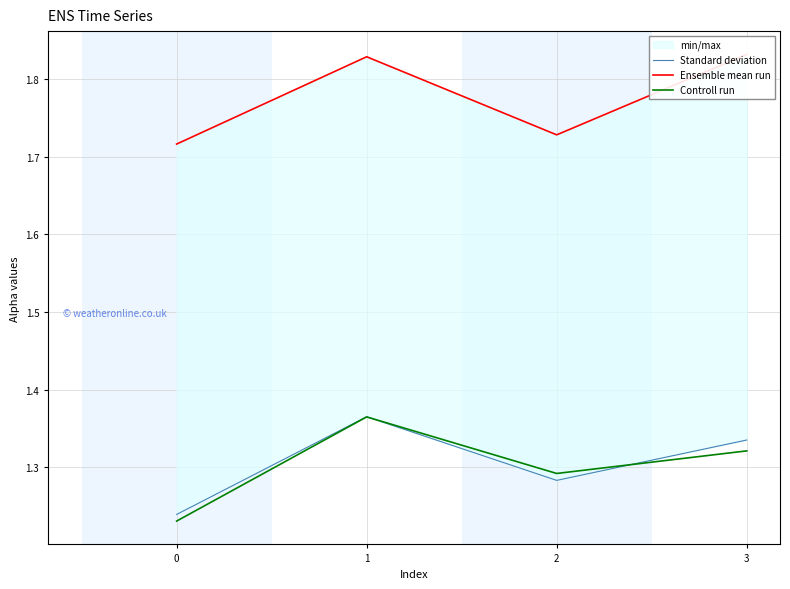

Is it true that Standard deviation equals 1.3 at 3?

True